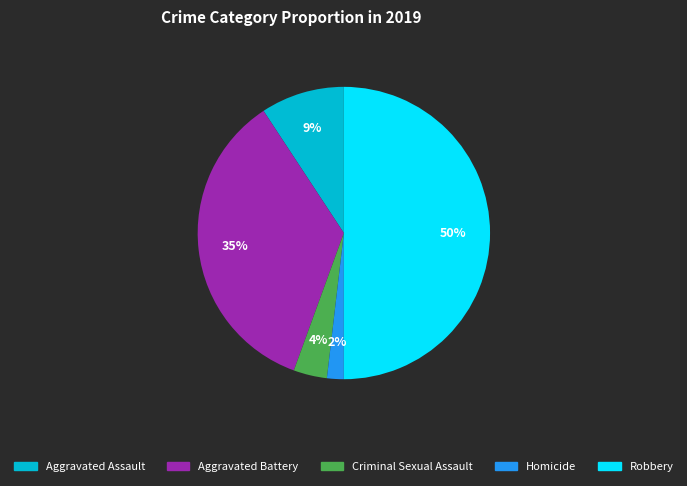

To the nearest percent, what is the difference between the largest and smallest slice percentages?

48%